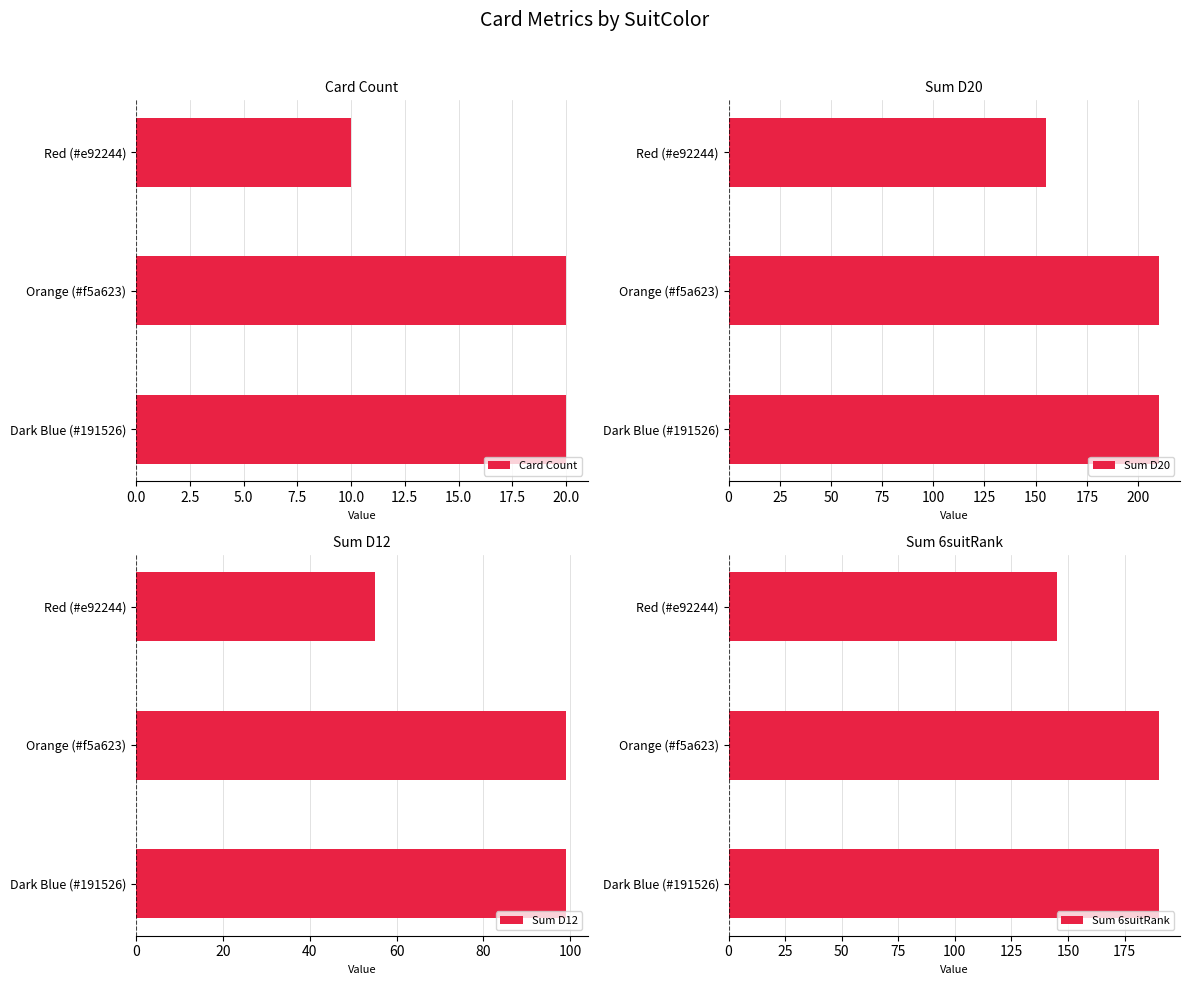

Which series has the widest spread of values?

Sum D20